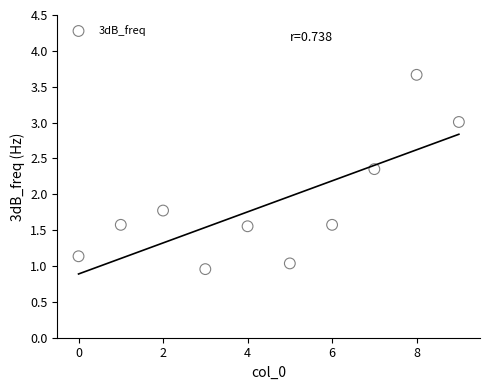

What Y value in the scatter plot is closest to 2?

1.8